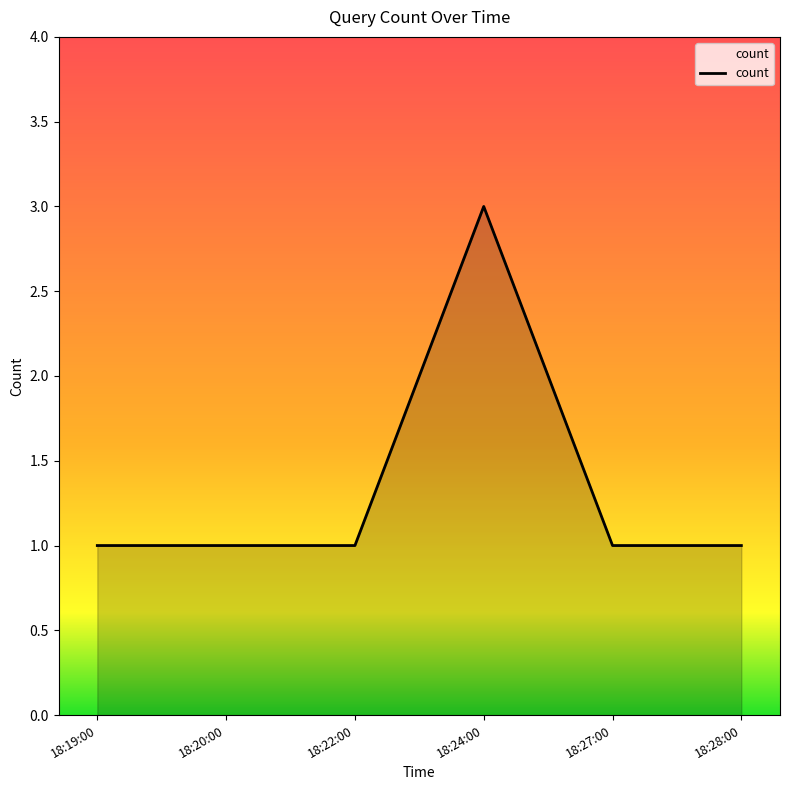

Which label corresponds to the largest value in the chart?

18:24:00